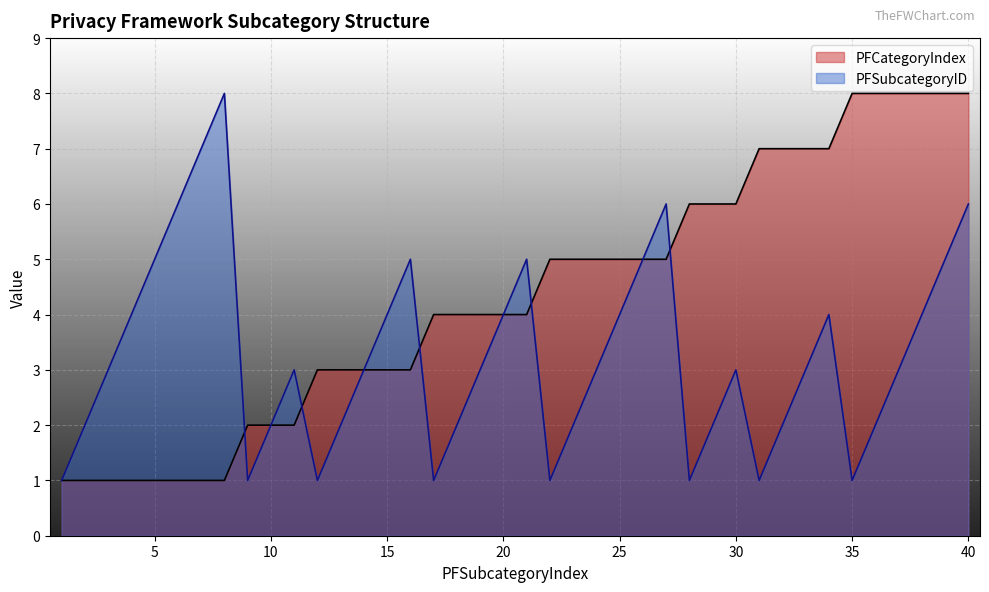

The PFSubcategoryID series shows 3 at 18. True or false?

False